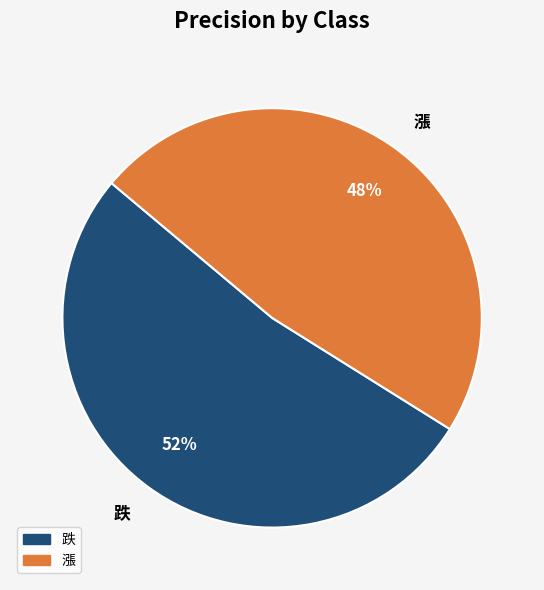

Is the sum of 漲 and 跌 greater than half?

Yes